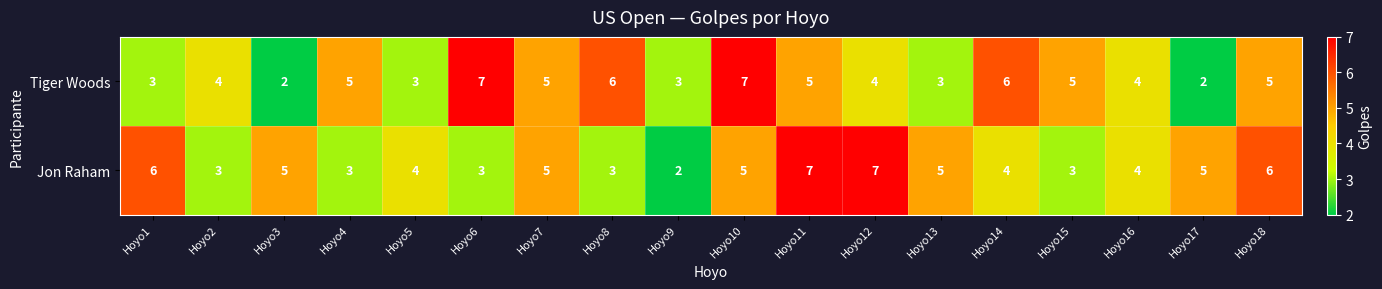

What is the total value across all series at Hoyo15?

8